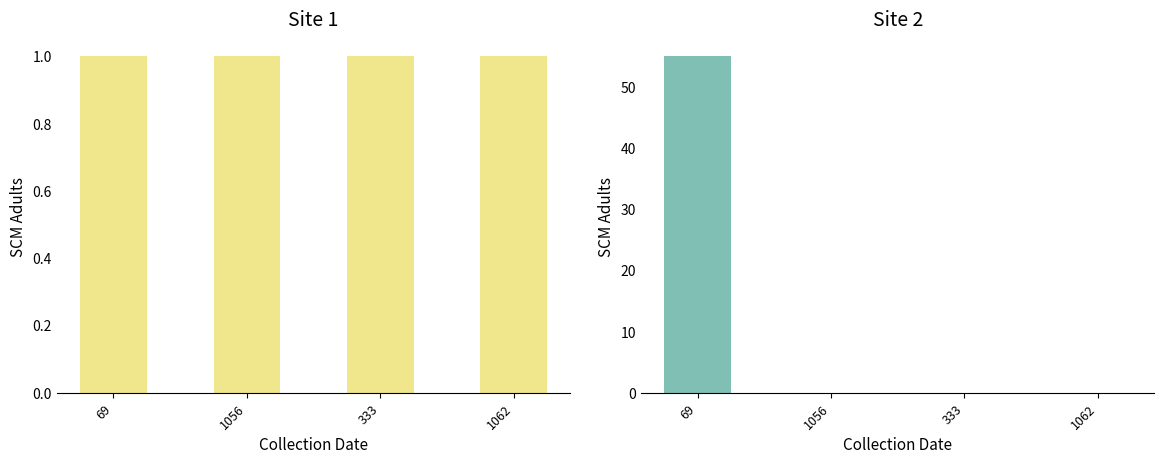

What position from the right is 1062?

1